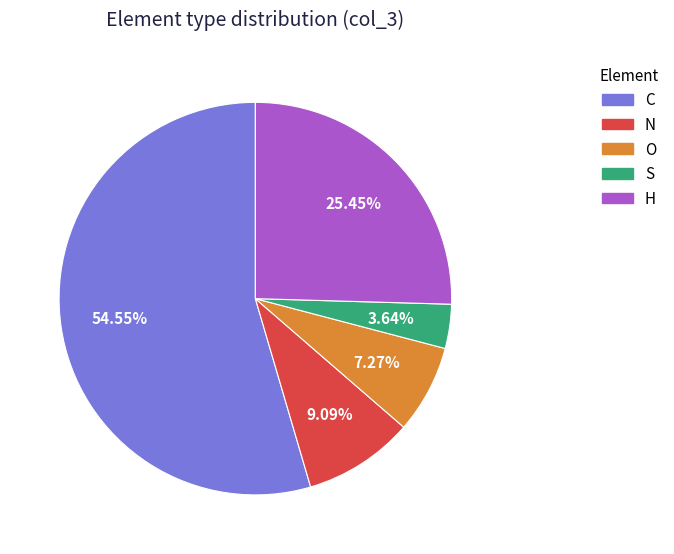

Rank the categories by value from lowest to highest.

S, O, N, H, C